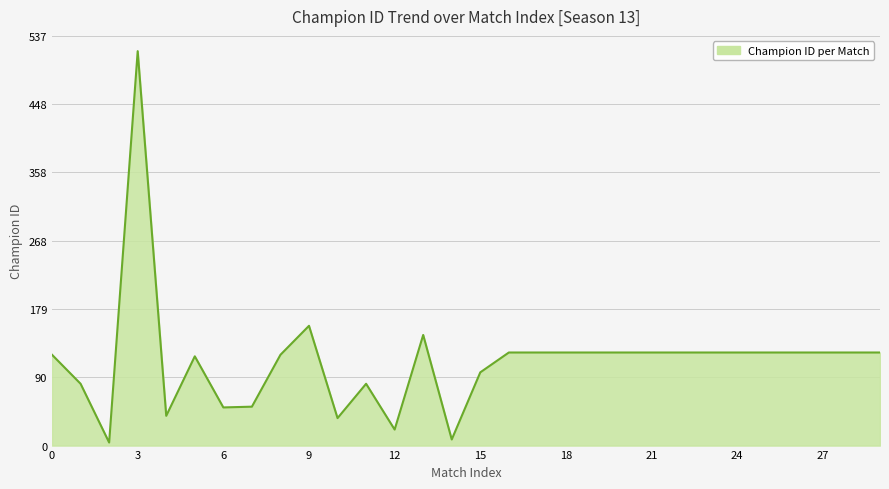

What is the difference between the maximum and minimum values?

513